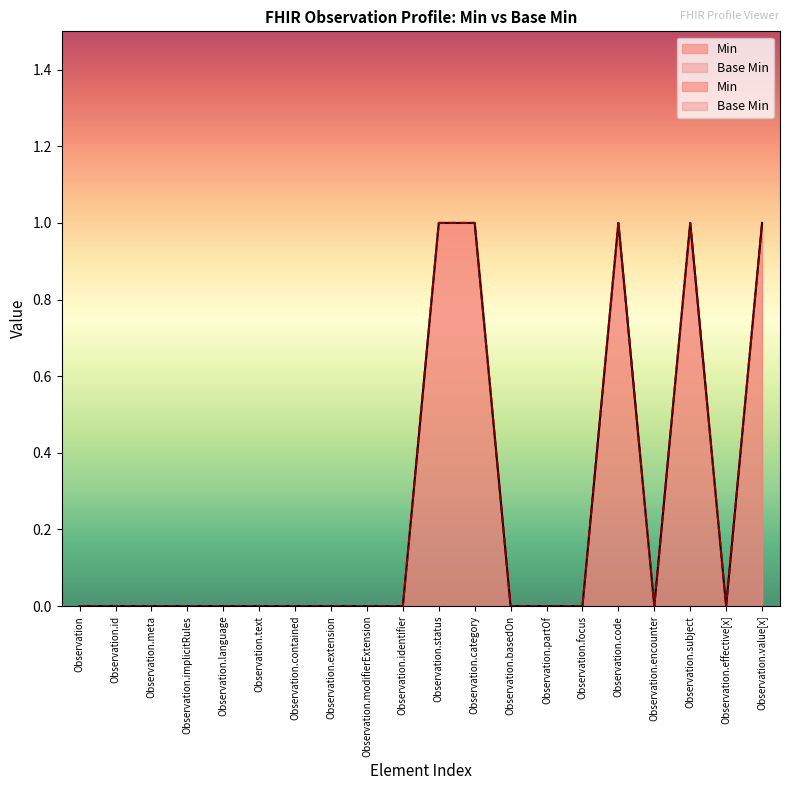

Which series has the largest range (max minus min)?

Min